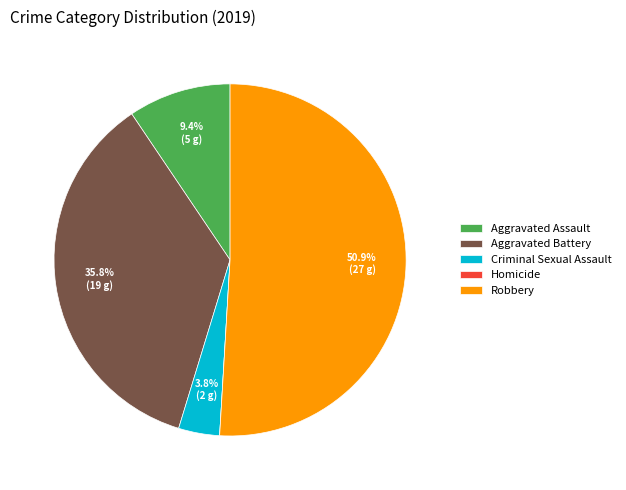

Is Robbery the majority of the pie?

Yes